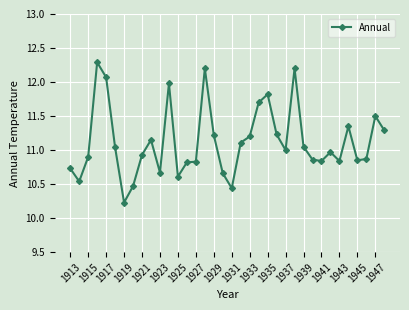

What is the value of the 26th point from the left?

12.2